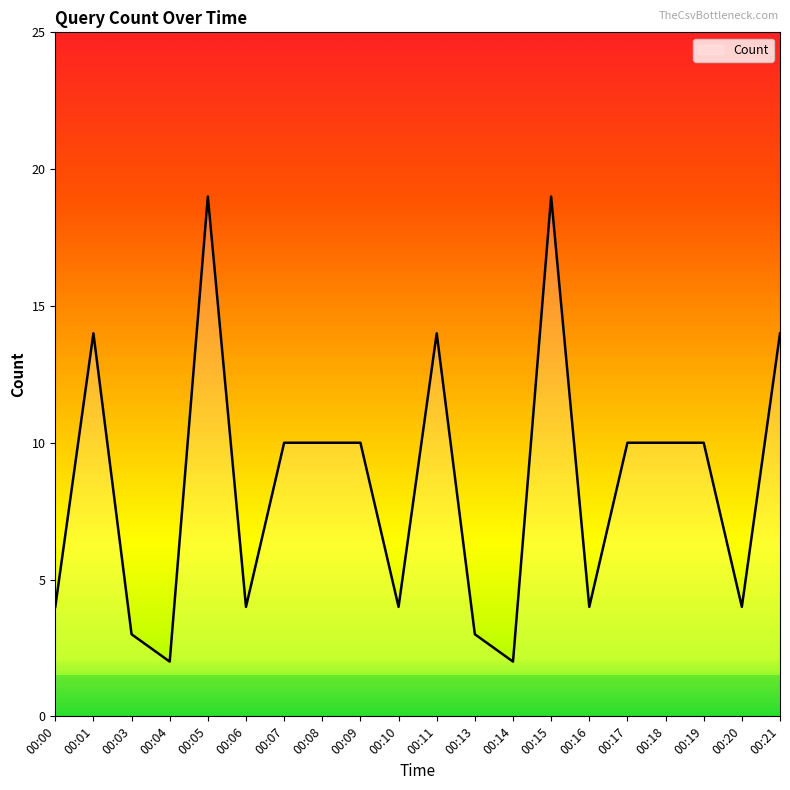

Reading right to left, extract all data points from this chart.

00:21=14	00:20=4	00:19=10	00:18=10	00:17=10	00:16=4	00:15=19	00:14=2	00:13=3	00:11=14	00:10=4	00:09=10	00:08=10	00:07=10	00:06=4	00:05=19	00:04=2	00:03=3	00:01=14	00:00=4